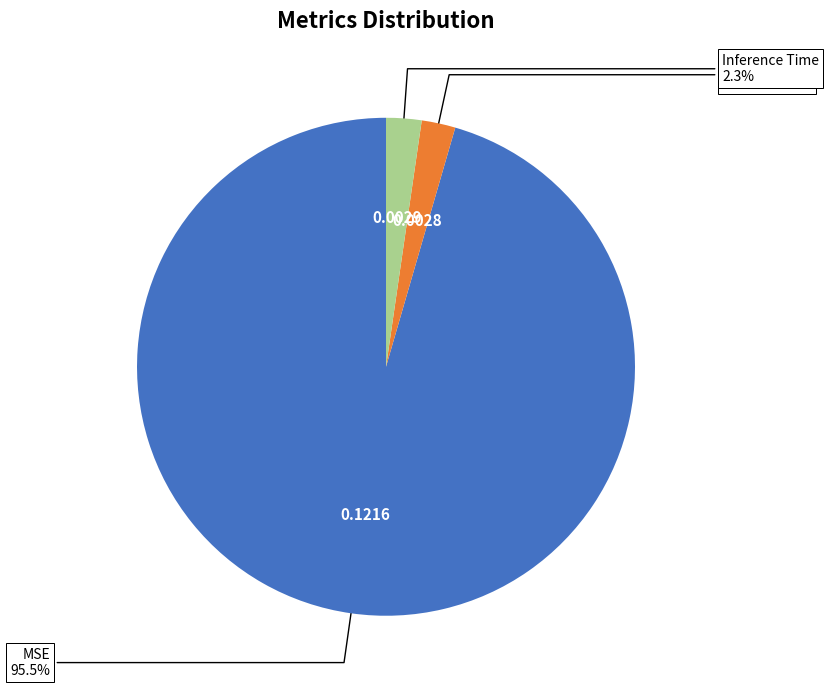

Count the number of slices in the pie.

3